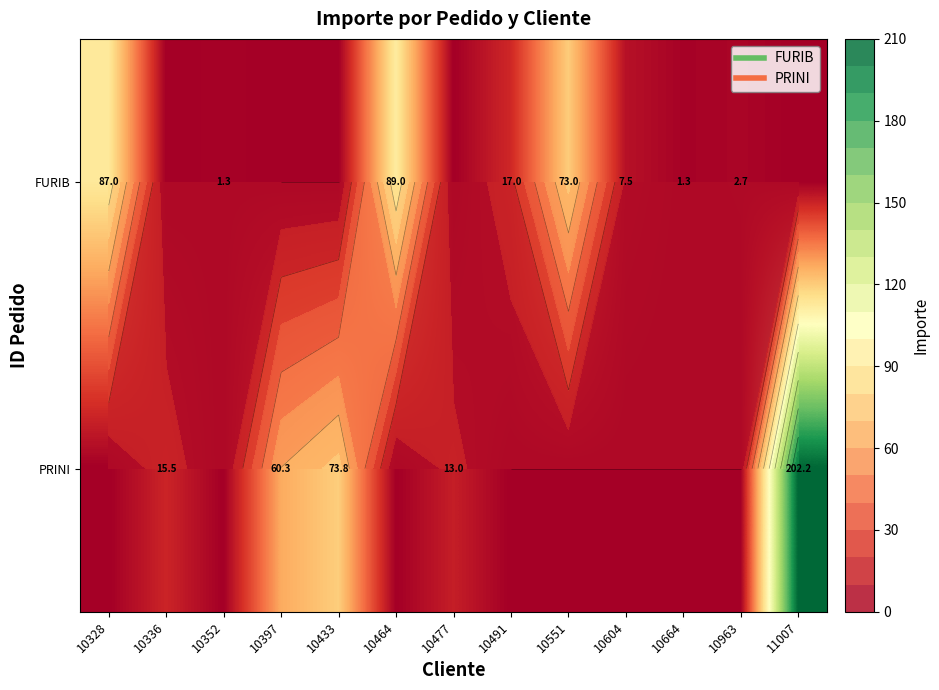

Is the value of PRINI at 10352 greater than the value of FURIB at 10664?

No